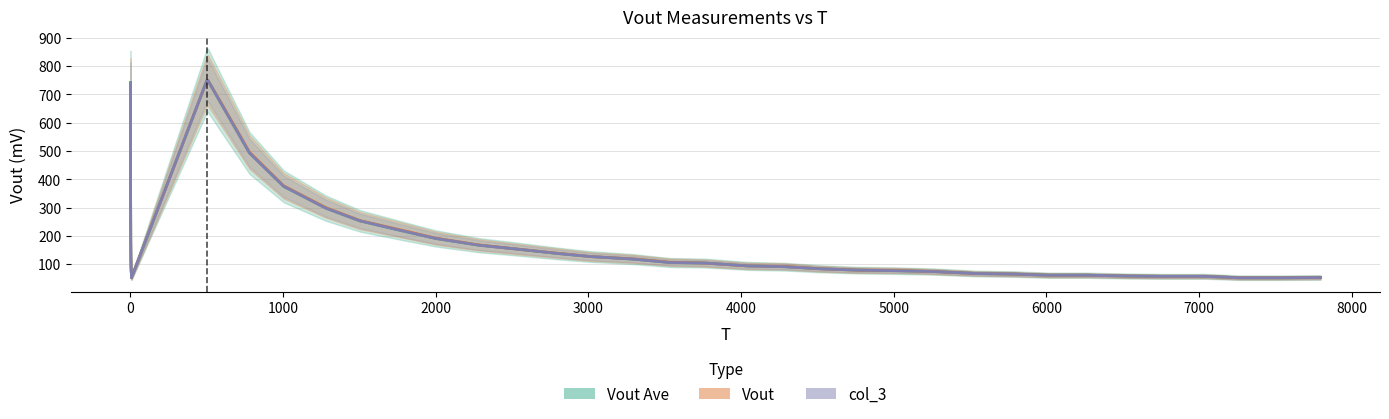

How many categories are shown in the chart?

40